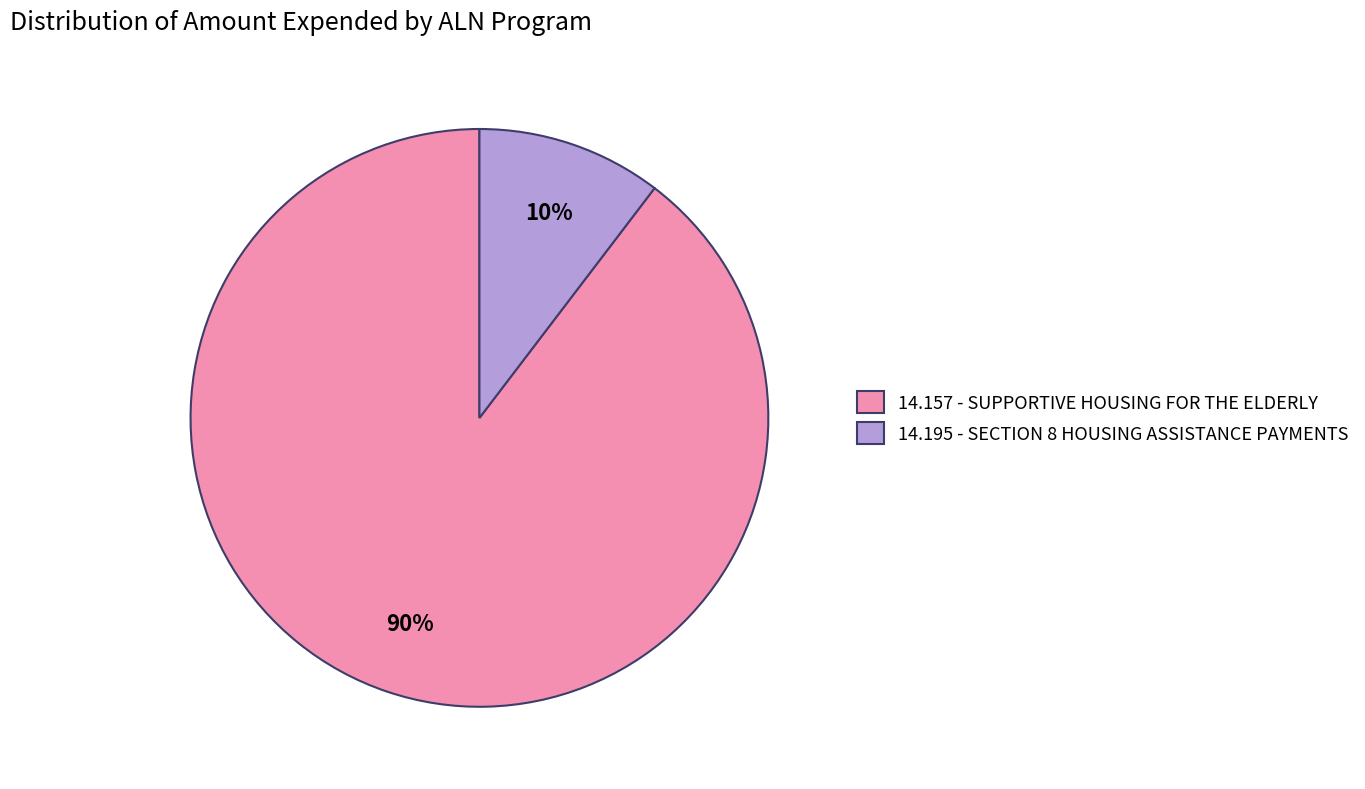

Which slice is the largest?

14.157 - SUPPORTIVE HOUSING FOR THE ELDERLY